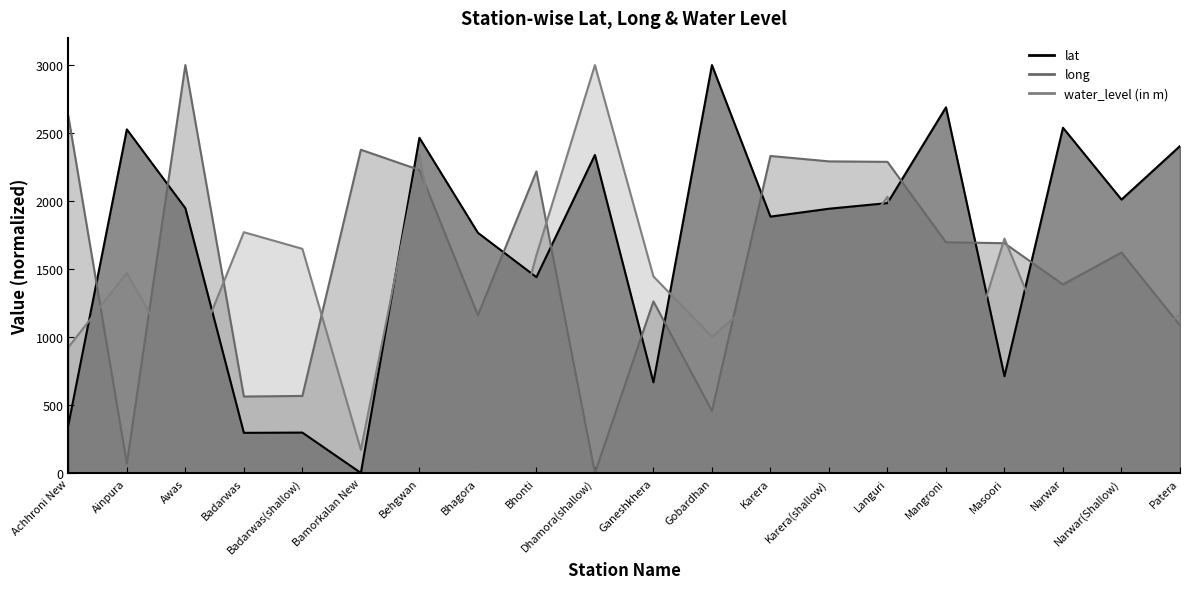

How many positive values does the lat series have?

19